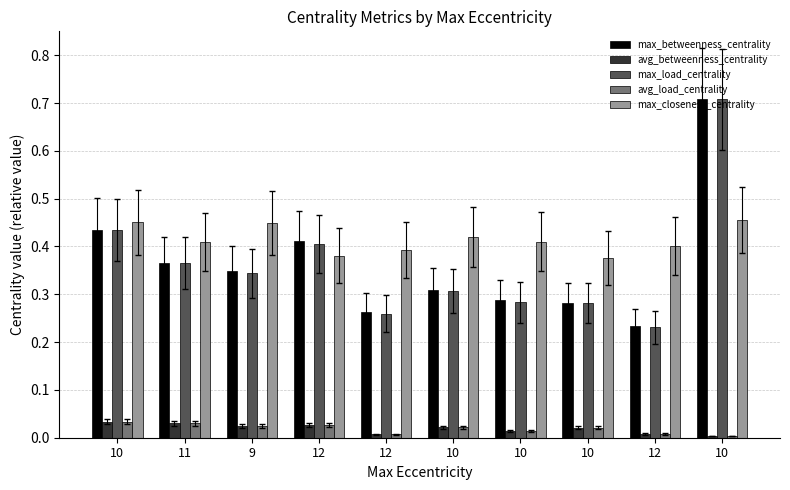

Is it true that max_closeness_centrality equals 0.4 at 12?

True